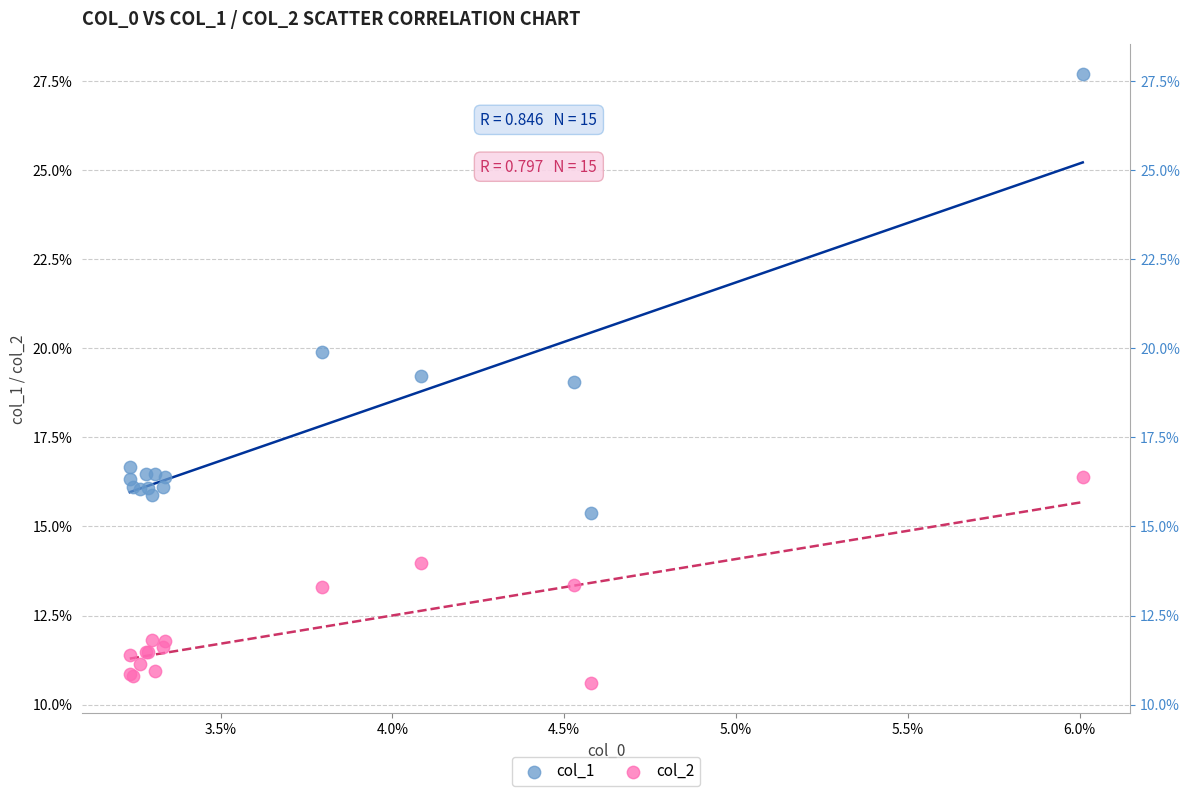

Which series reaches the minimum Y coordinate?

col_2